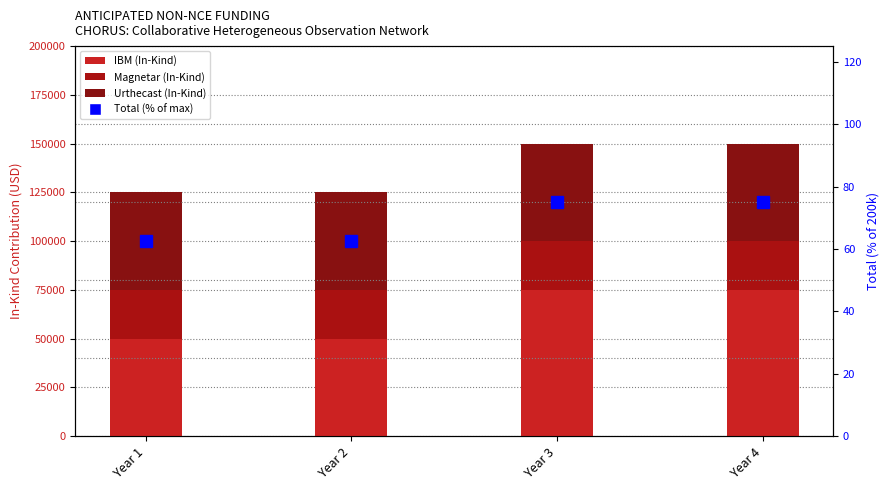

Is it true that Magnetar equals 5938.0 at Year 2?

False